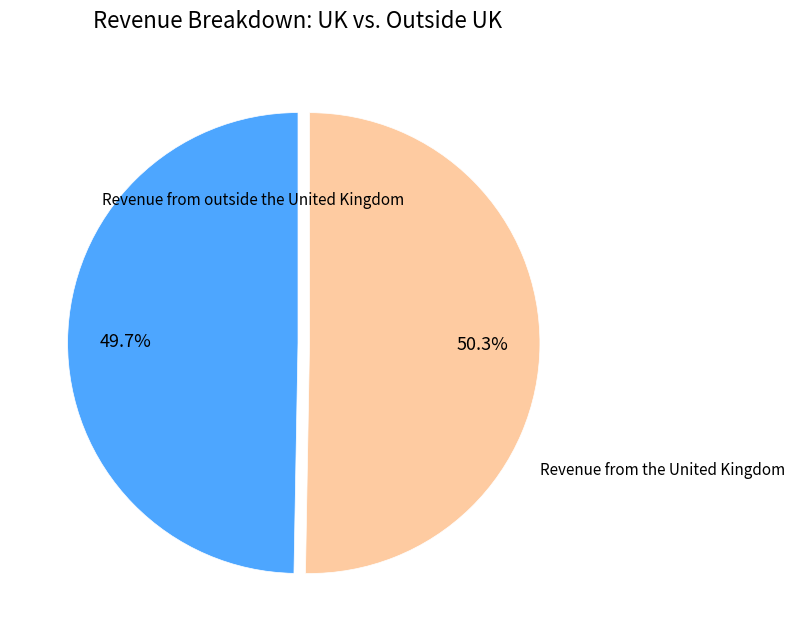

Is there a majority slice in this chart?

Yes